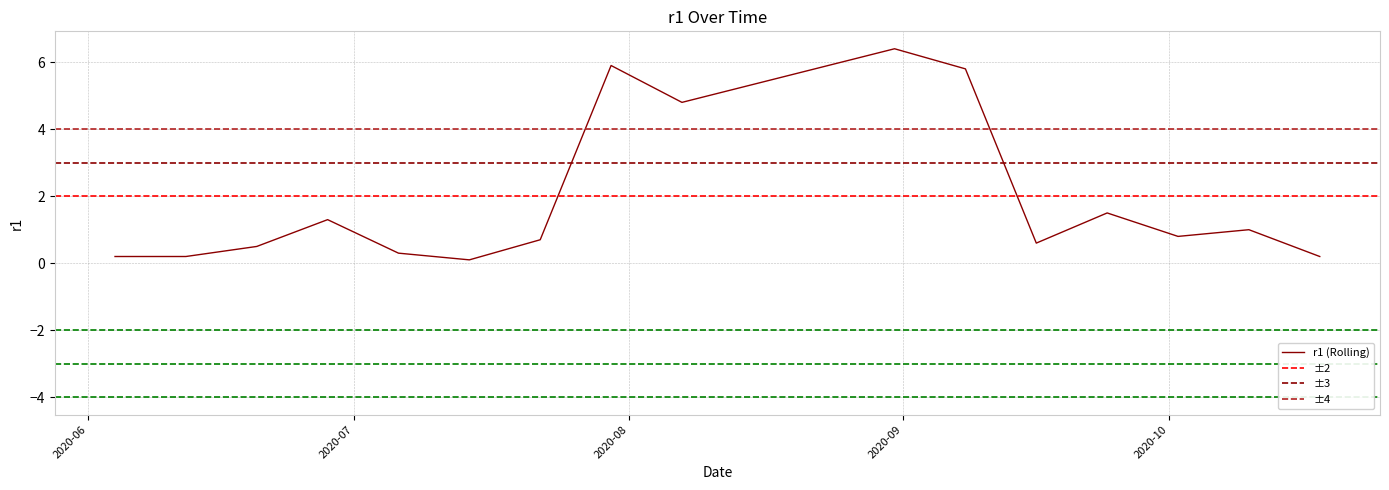

How many data points does each series have?

16